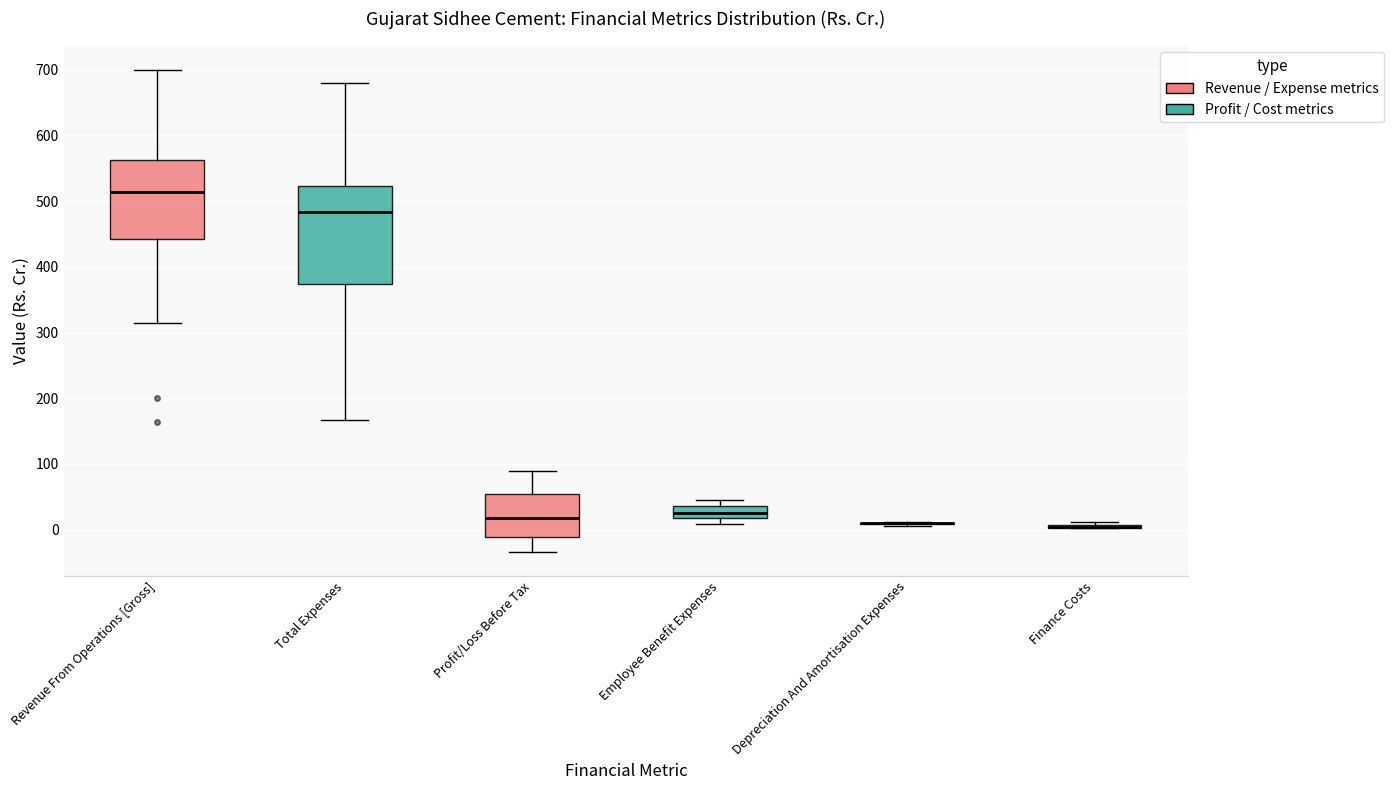

Reading left to right, read every box against the y-axis: the position of its median line, the range the box covers, and the ends of its whiskers. The values are not printed on the chart, so give them approximately, as read against the axis.

Revenue From Operations [Gross]: median 510, box 440 to 560, whiskers 310 to 700
Total Expenses: median 480, box 370 to 520, whiskers 170 to 680
Profit/Loss Before Tax: median 20, box -10 to 50, whiskers -30 to 90
Employee Benefit Expenses: median 30, box 20 to 40, whiskers 10 to 50
Depreciation And Amortisation Expenses: box collapsed to a line at 10, whiskers 10 to 10
Finance Costs: box collapsed to a line at 0, whiskers 0 to 10